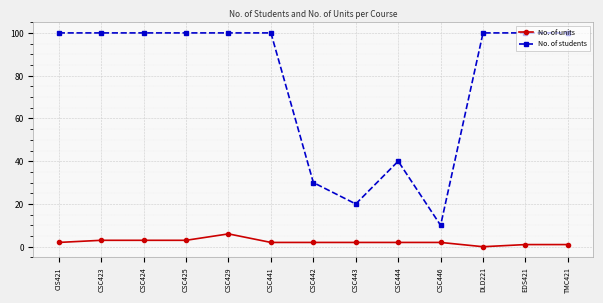

Which category has the highest value in the No. of units series?

CSC429